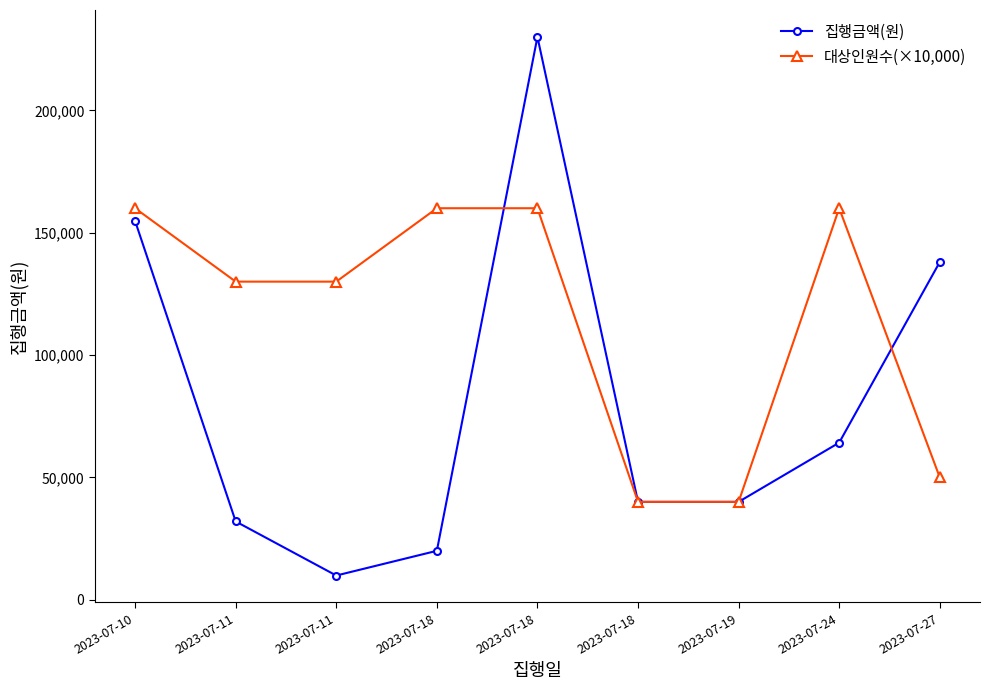

What are all the series names shown in the legend?

집행금액(원), 대상인원수(×10,000)